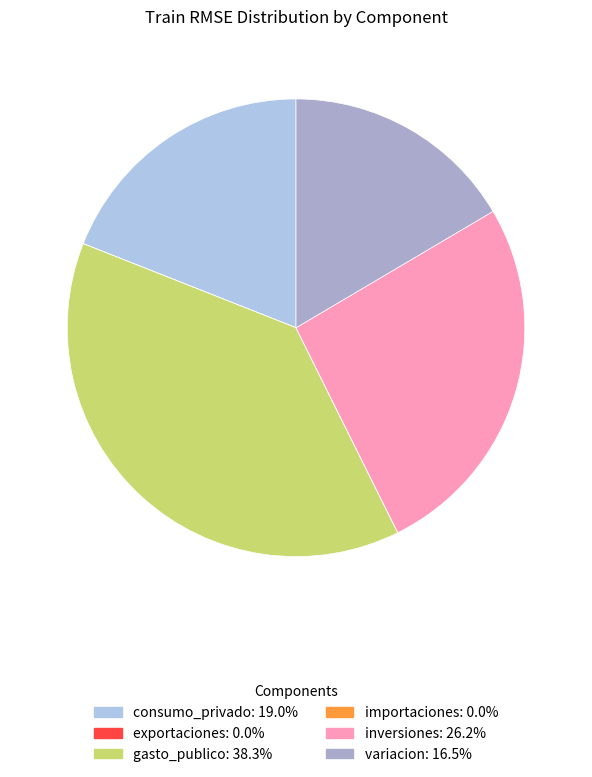

To the nearest percent, what is the combined percentage of inversiones and gasto_publico?

64%